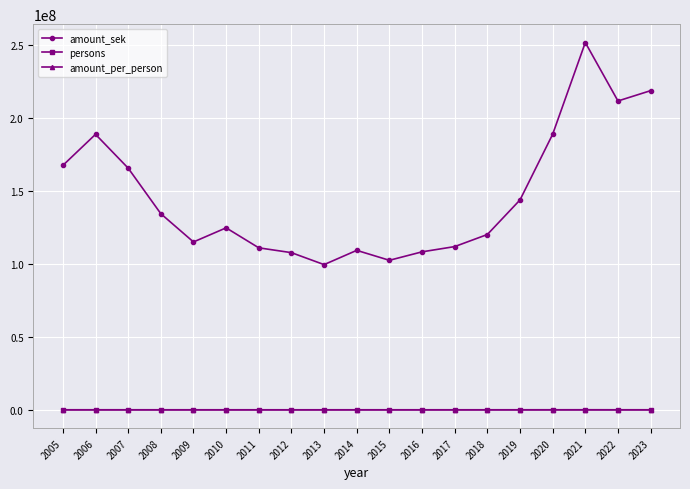

What is the minimum value for amount_sek?

99485742.0